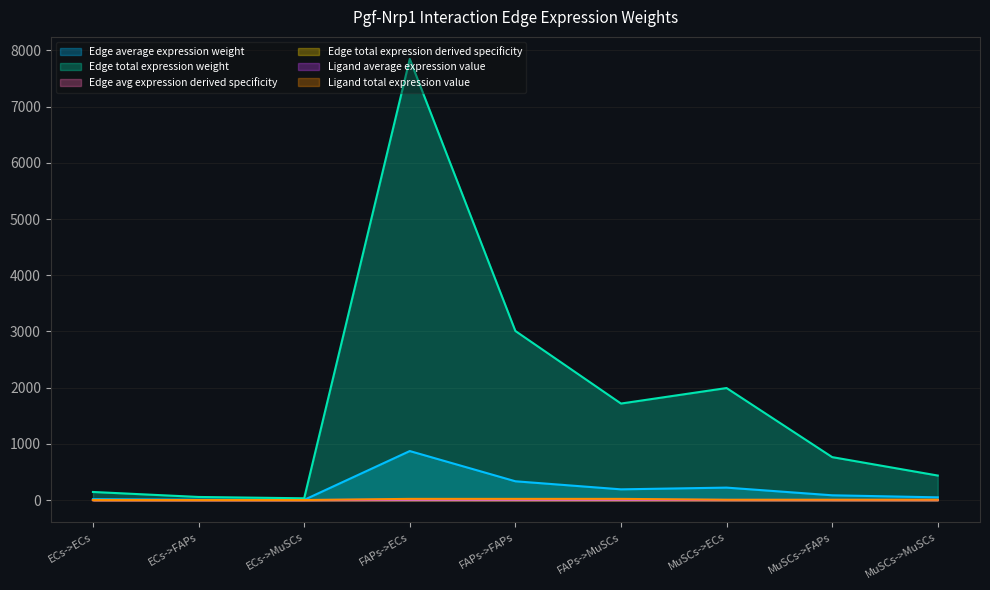

True or false: Ligand average expression value and Edge total expression weight cross at least once.

False